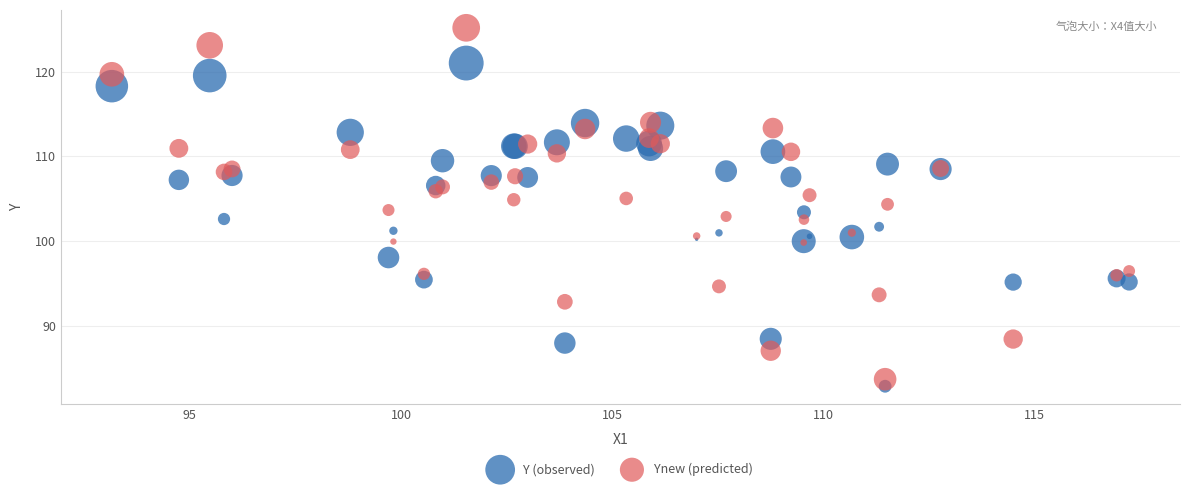

What is the X range (max minus min) for the scatter plot?

24.1